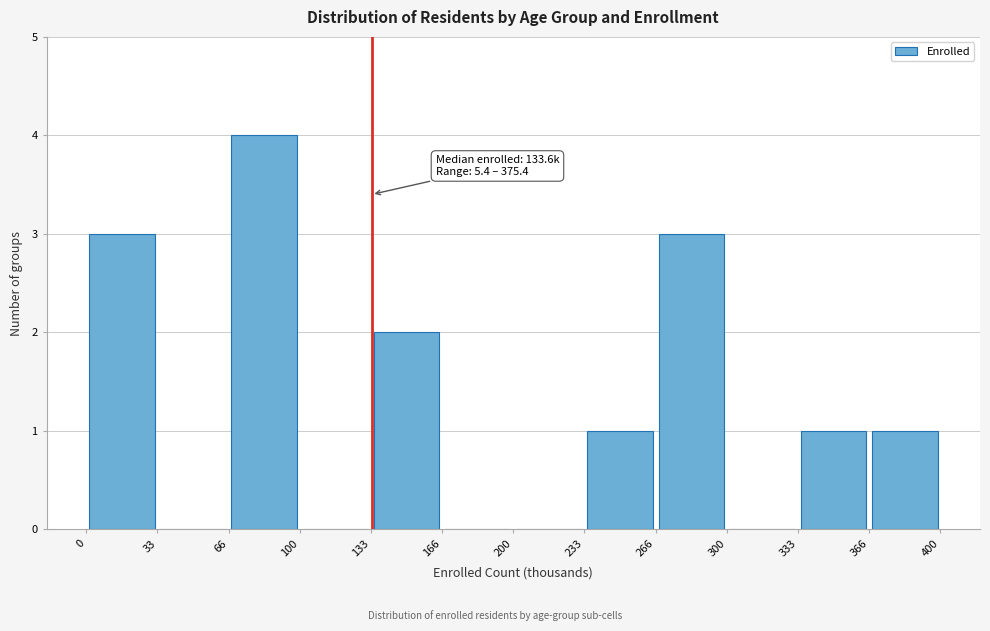

Over which range of the x-axis is the bar tallest?

66 to 100